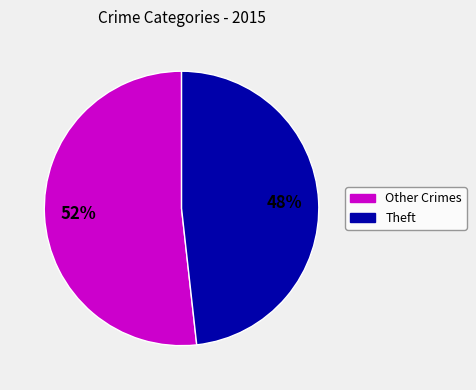

Count the number of slices in the pie.

2